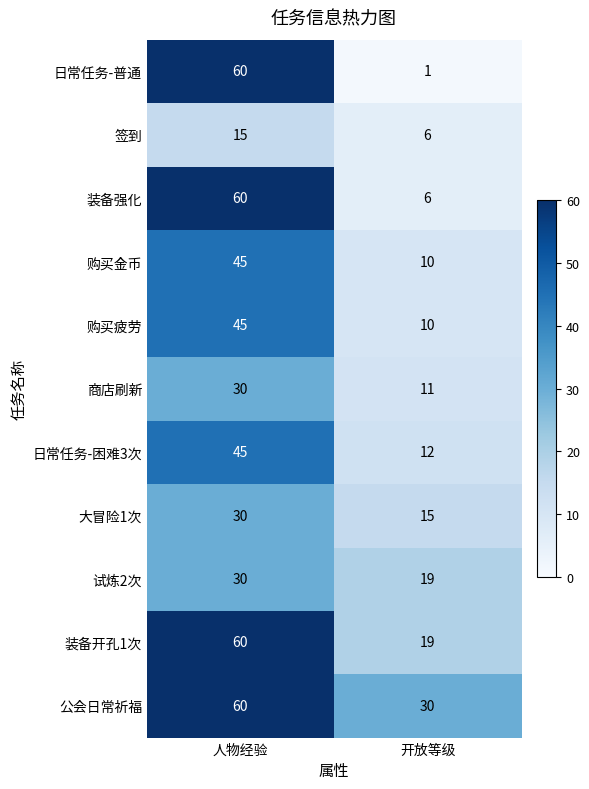

At which category is the sum across all series the highest?

人物经验